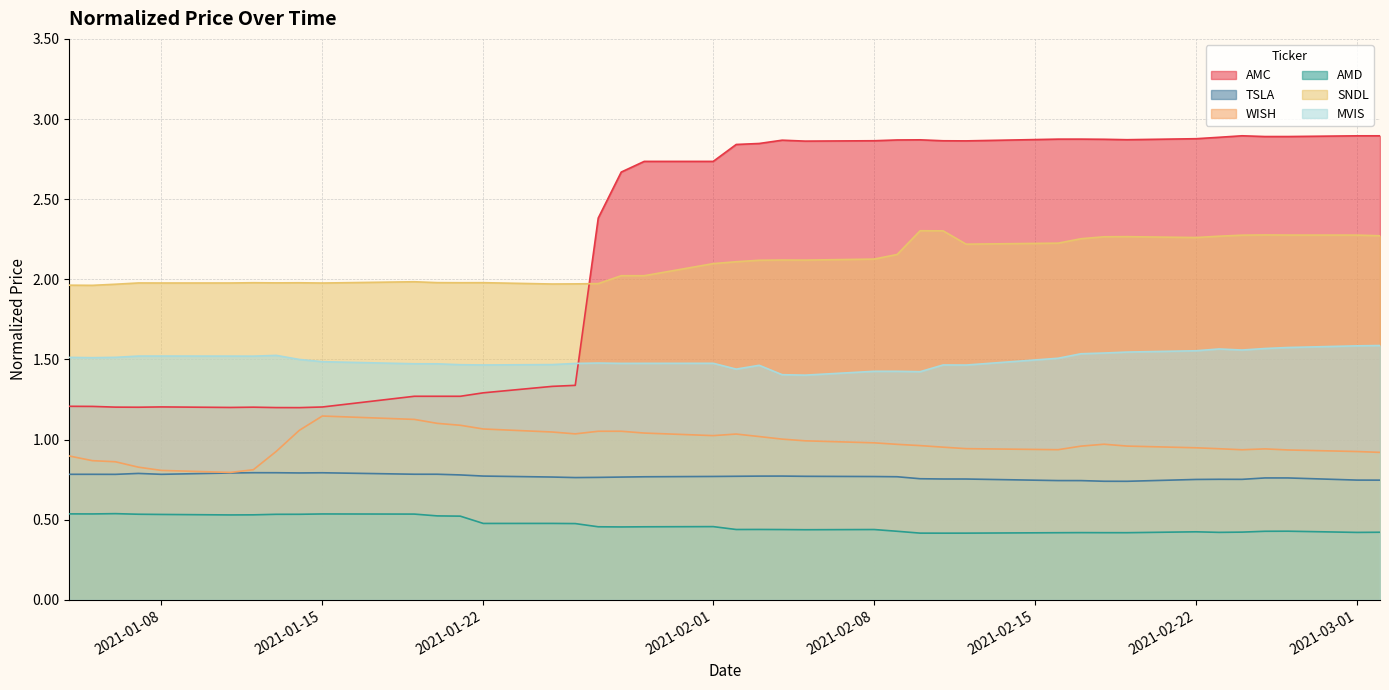

True or false: WISH and AMD intersect in this chart.

False